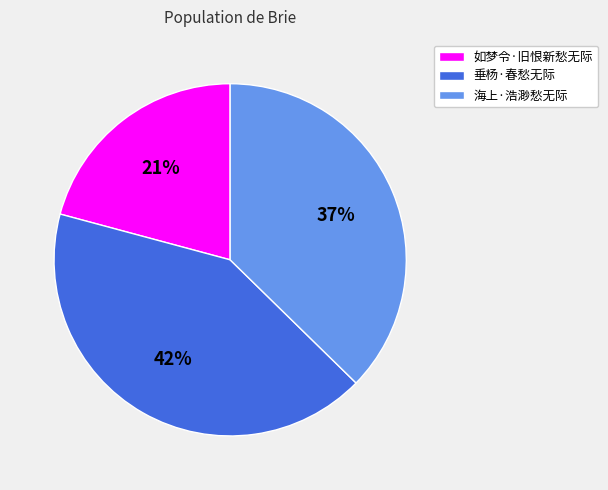

The 如梦令·旧恨新愁无际 slice represents 12% of the pie. True or false?

False